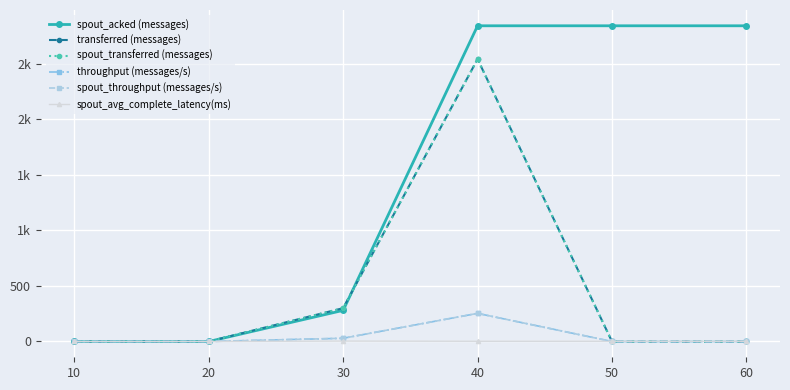

True or false: spout_transferred (messages) has more than 1 points higher than both neighbors.

False